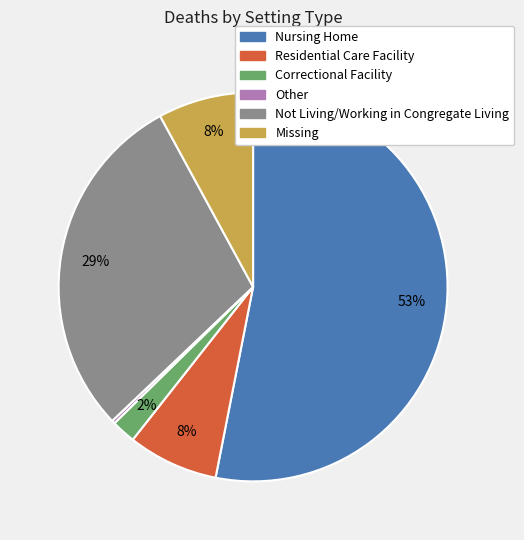

What is the largest slice in the pie chart?

Nursing Home